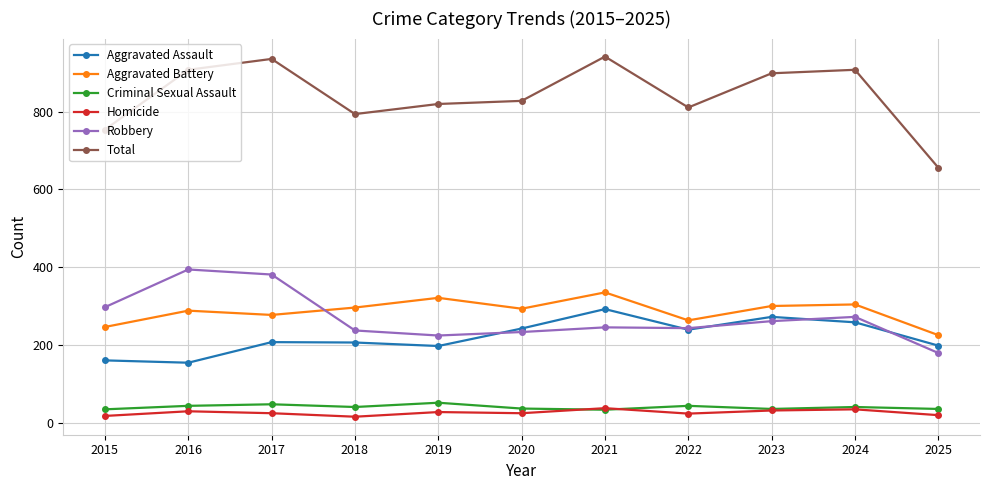

The value of Aggravated Battery at 2016 is 288. True or false?

True